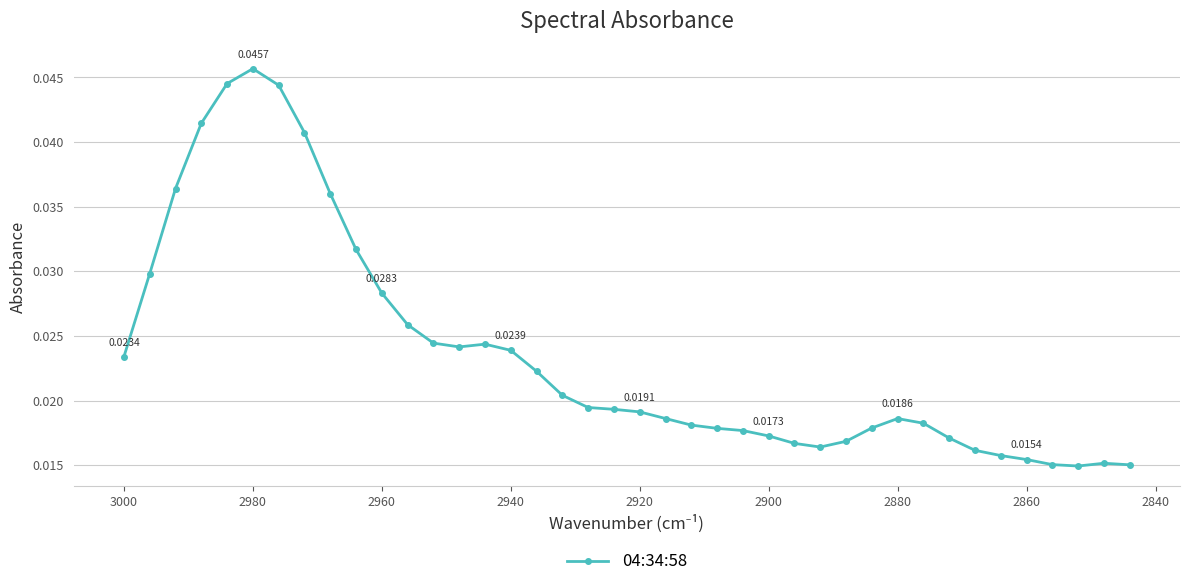

Does the chart have visible grid lines?

Yes